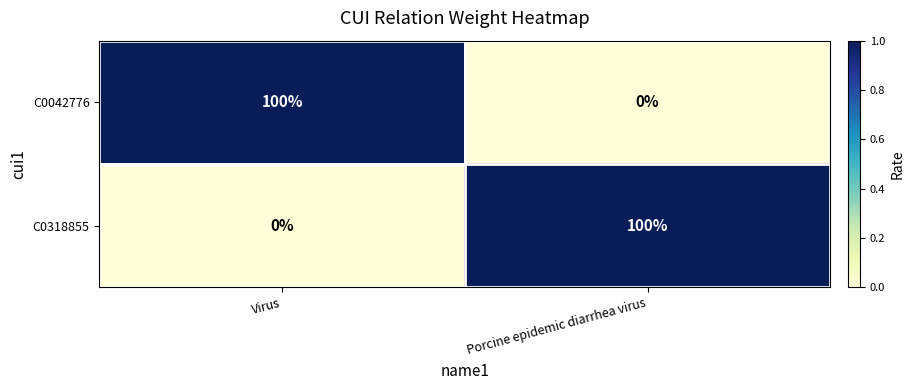

Rank the categories by C0318855 value from highest to lowest.

Porcine epidemic diarrhea virus, Virus